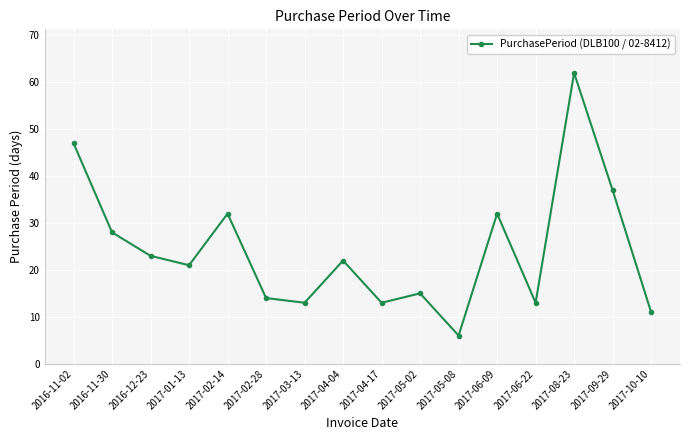

What is the smallest value displayed?

6